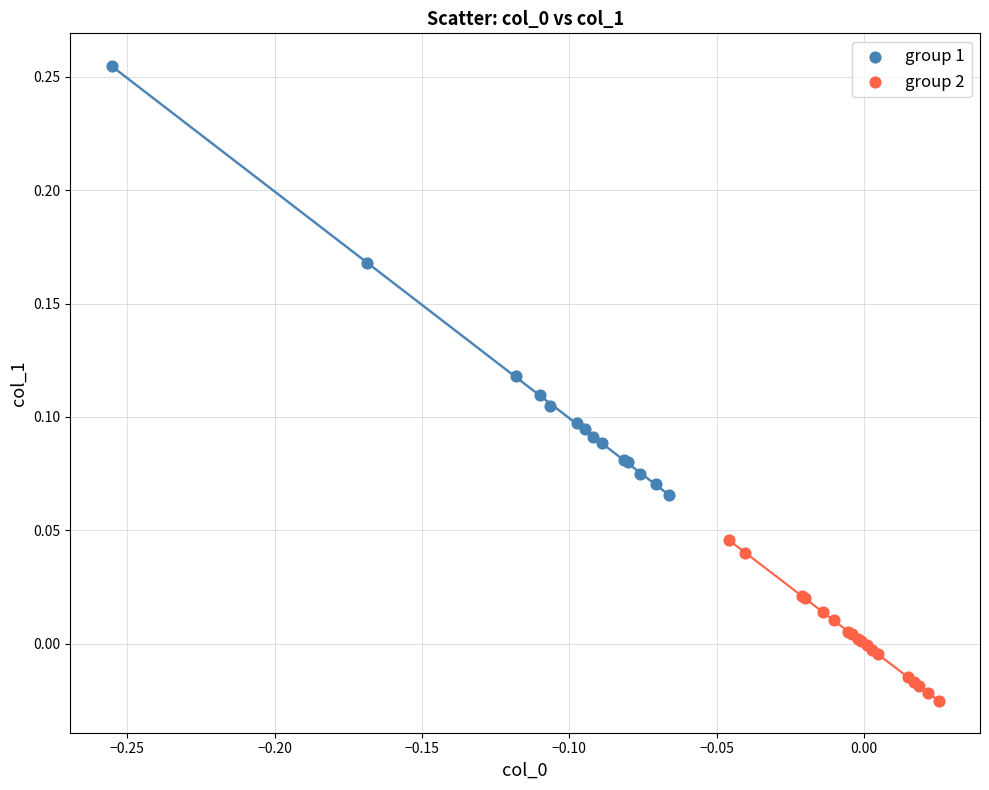

Which series has the largest Y range (max minus min)?

group 1